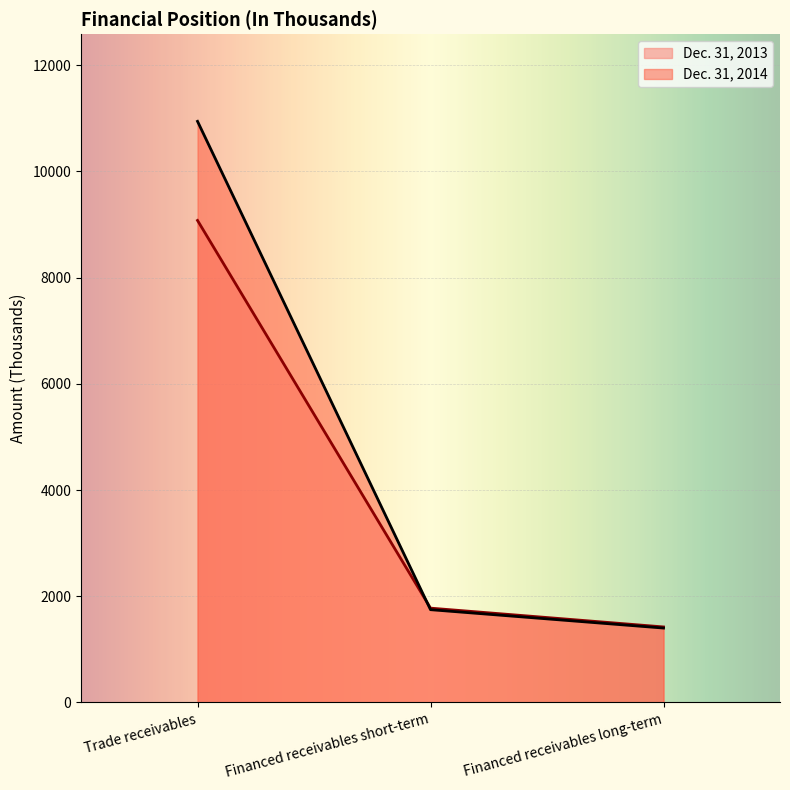

What is the sum of all Dec. 31, 2014 values?

14094